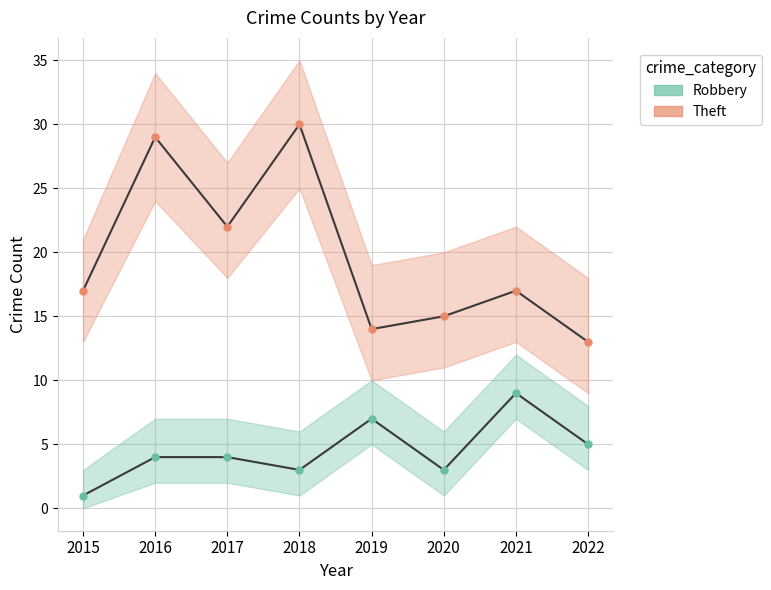

At which category does Robbery reach its first local valley?

2018